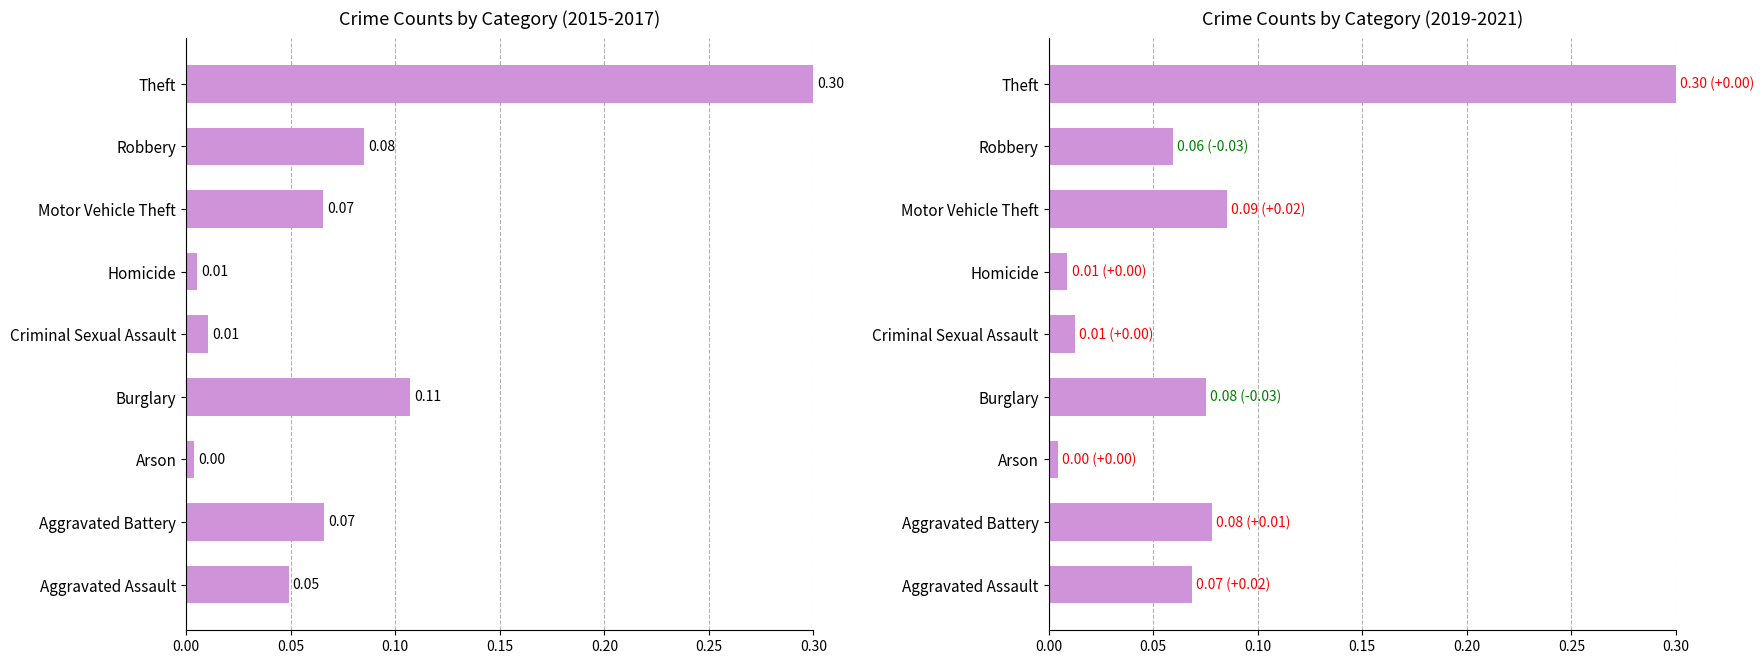

What is the maximum value shown in the chart?

0.3